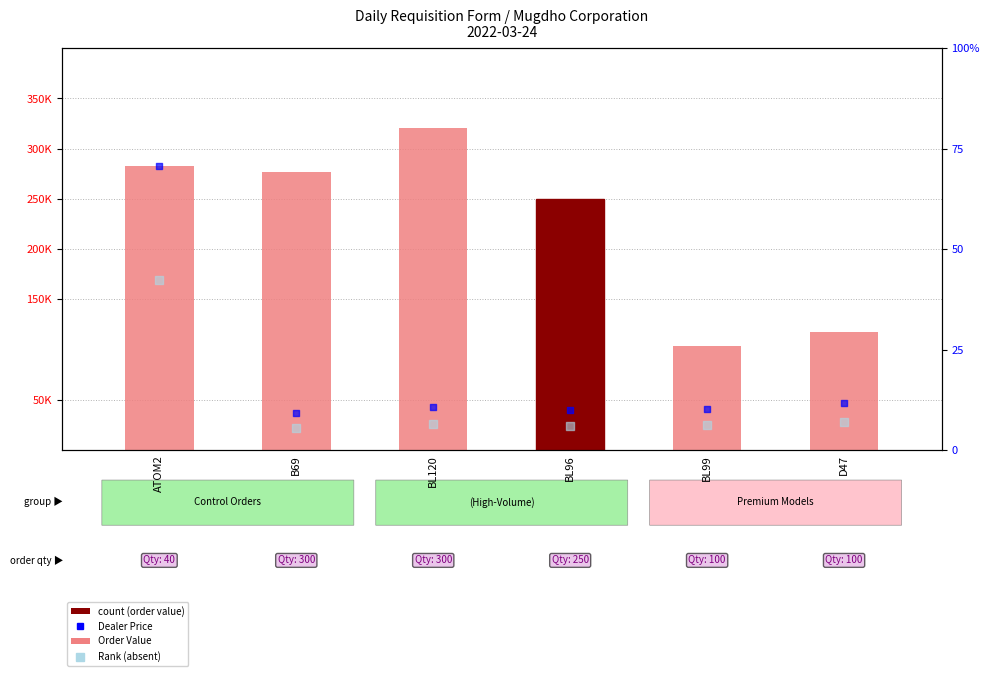

At which category is the sum across all series the highest?

BL120